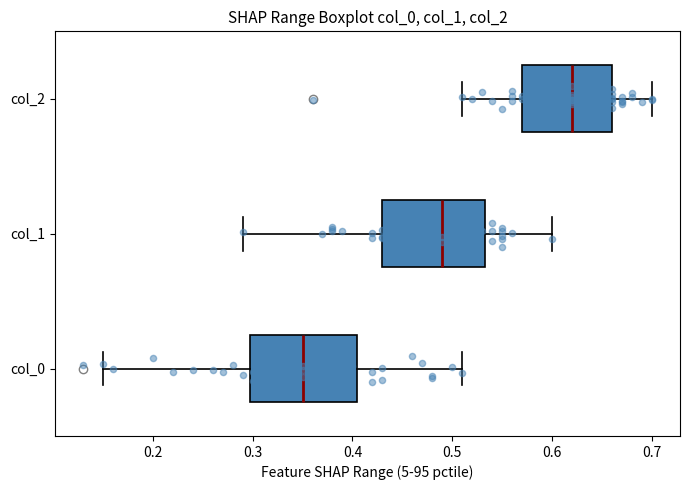

Which box's median line is the furthest to the right?

col_2